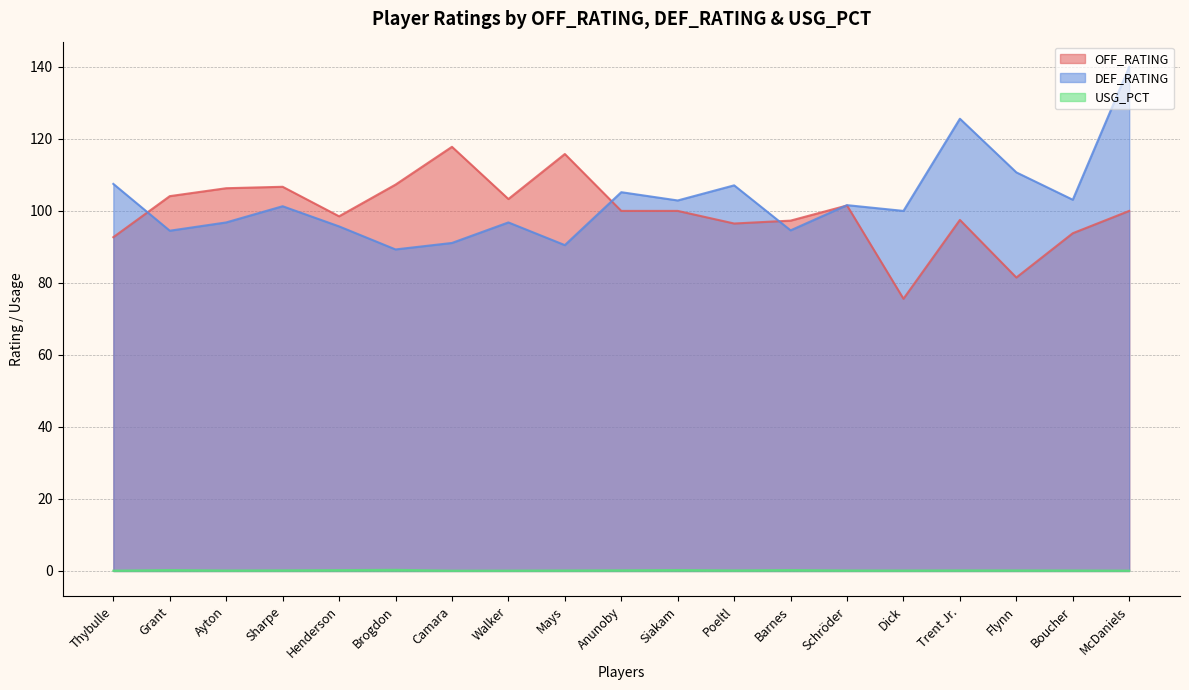

What position from the right is Schröder?

6